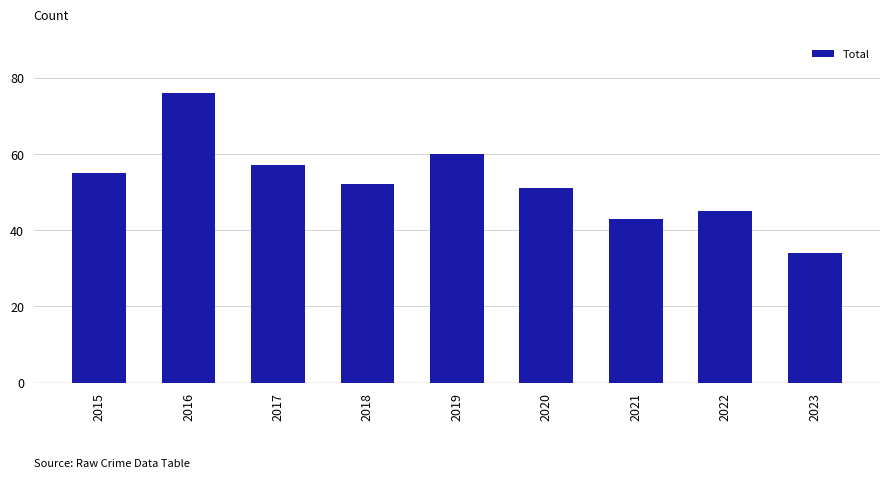

How many values are below 52?

4